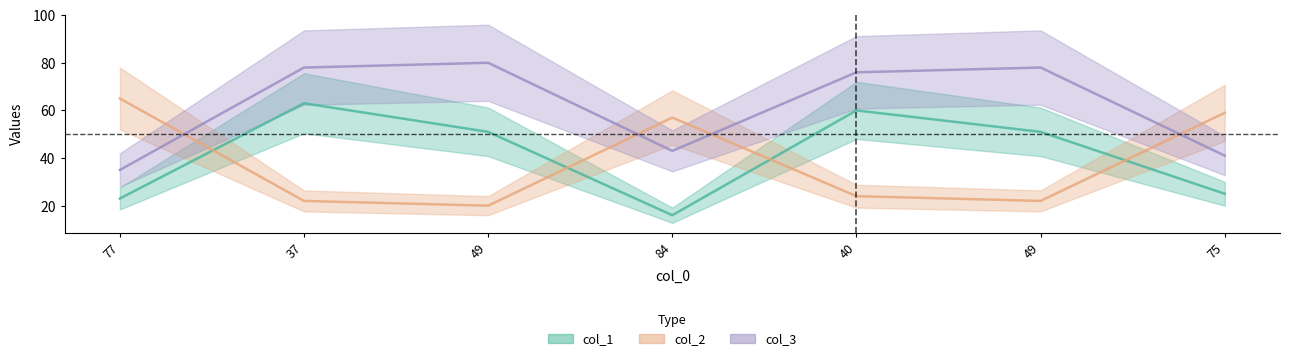

True or false: col_2 has a value of 17 at 84.

False